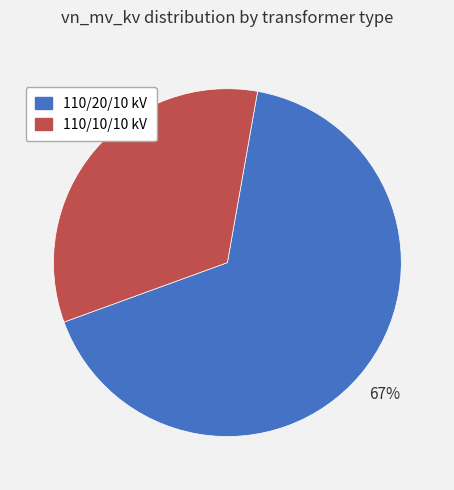

Which slice represents more than half of the pie?

110/20/10 kV